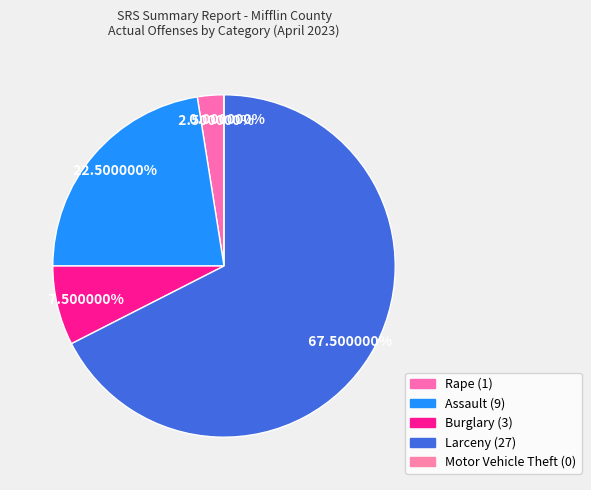

To the nearest percent, what is the combined percentage of Burglary and Assault?

30%